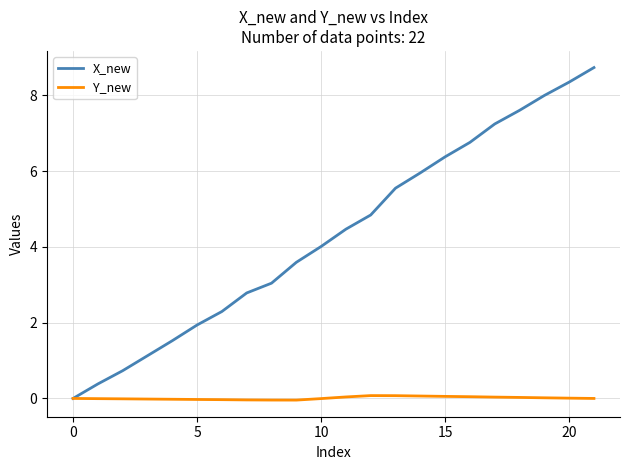

What are all the series names shown in the legend?

X_new, Y_new